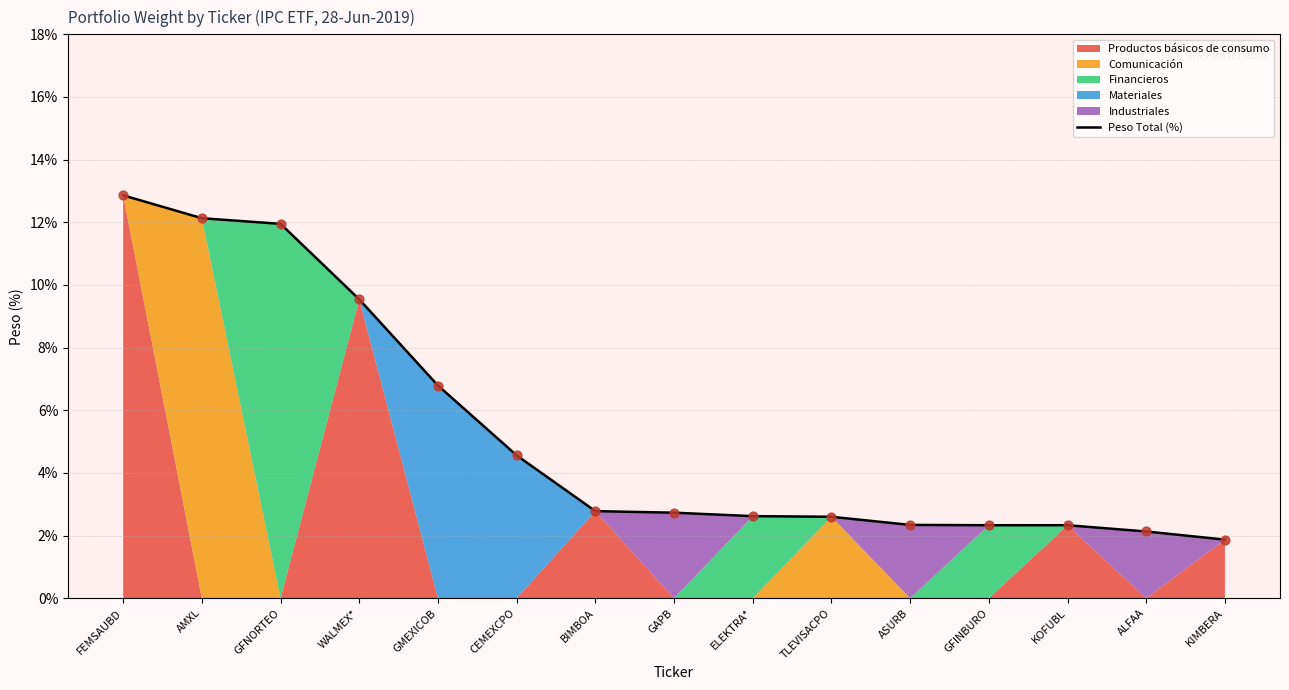

What is the ratio of the value at AMXL to the value at CEMEXCPO?

2.7